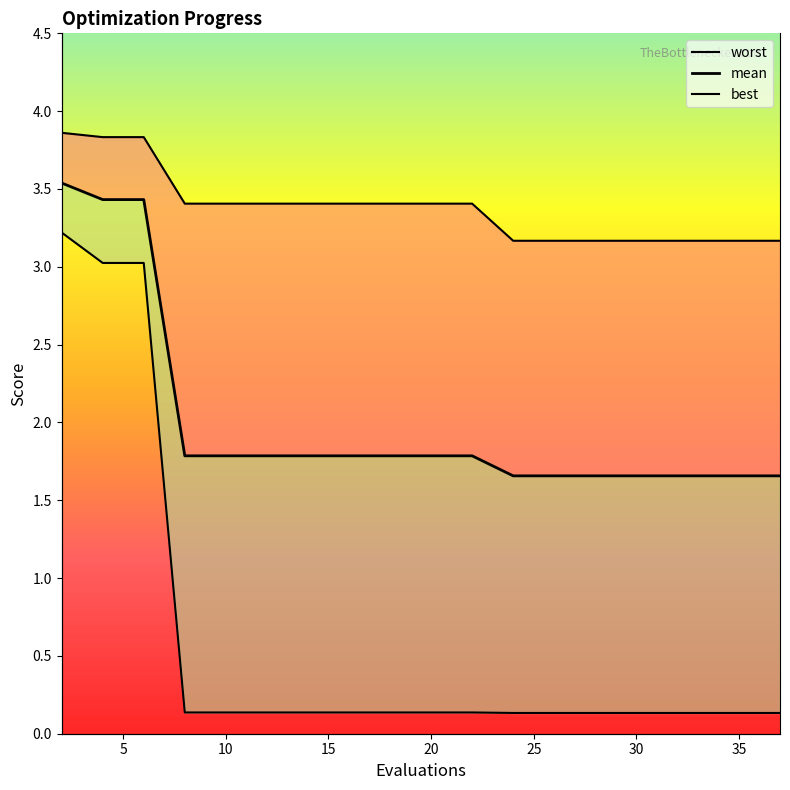

Which series changed the most between 12 and 18?

mean